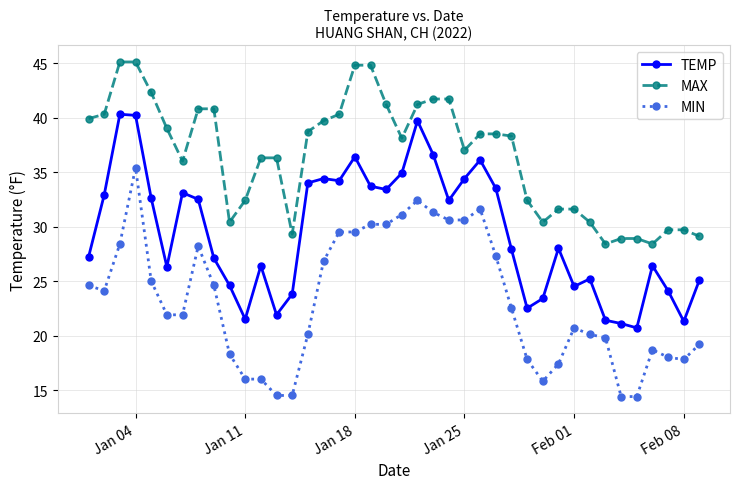

What is the difference between the maximum and minimum values in the MAX series?

16.7